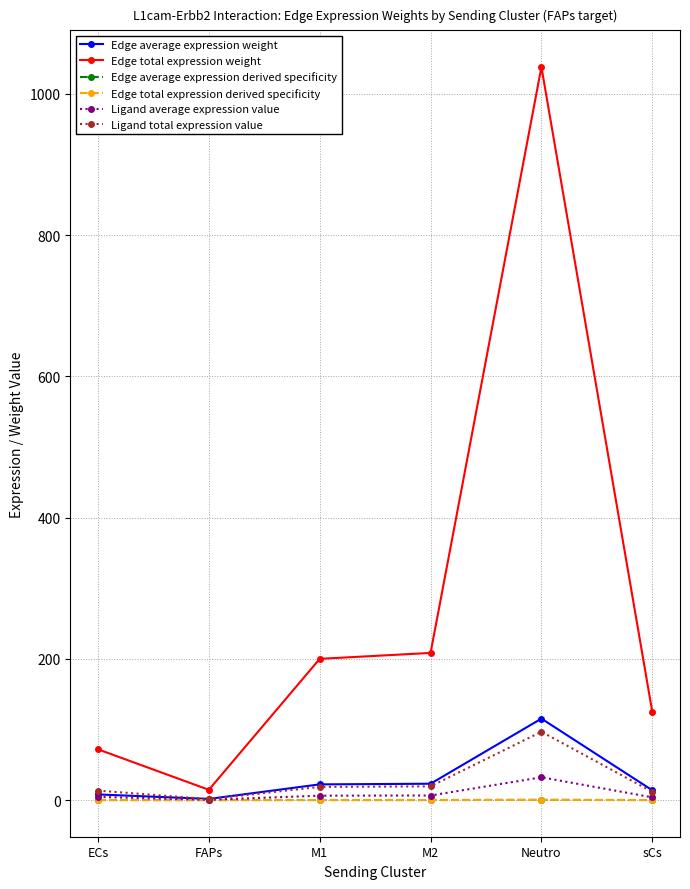

True or false: Edge average expression derived specificity has more than 1 points higher than both neighbors.

False